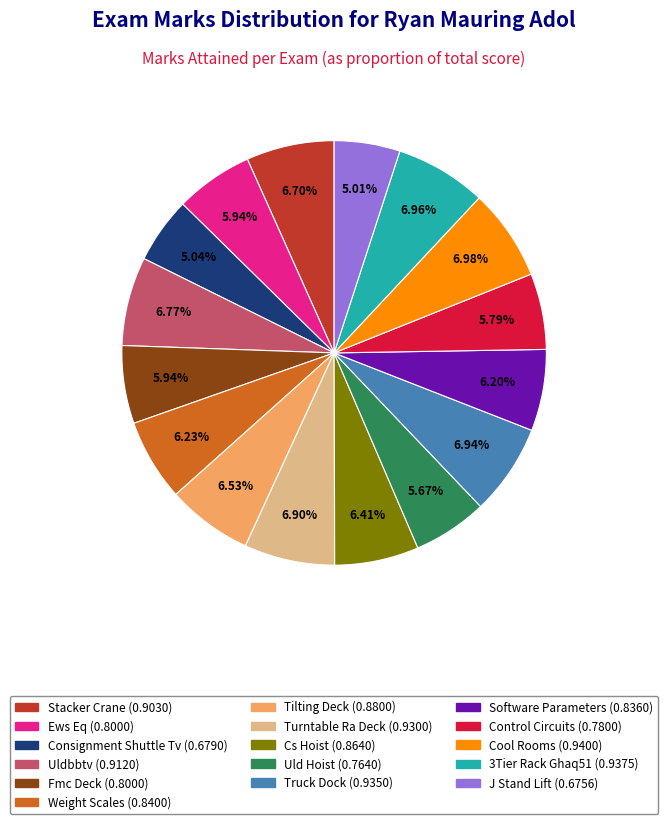

What percentage is the Cool Rooms slice, to the nearest percent?

7%